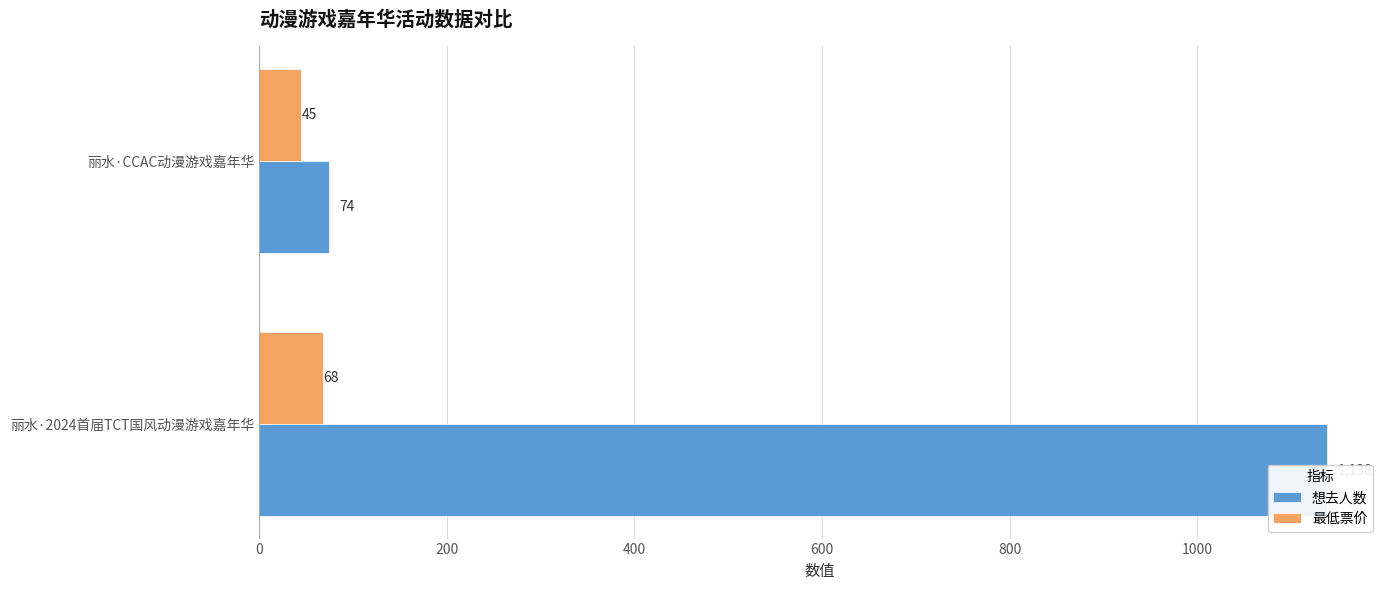

How many series are shown in this chart?

2